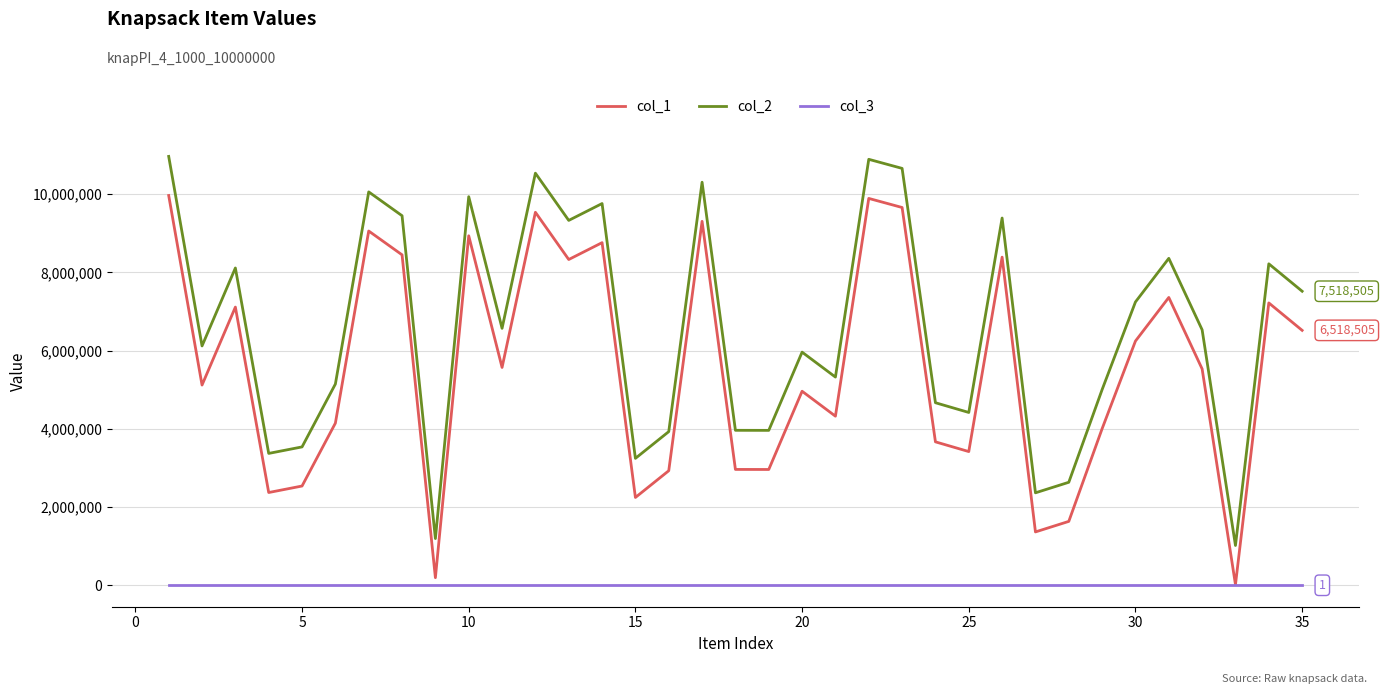

What is the sum of all col_3 values?

35